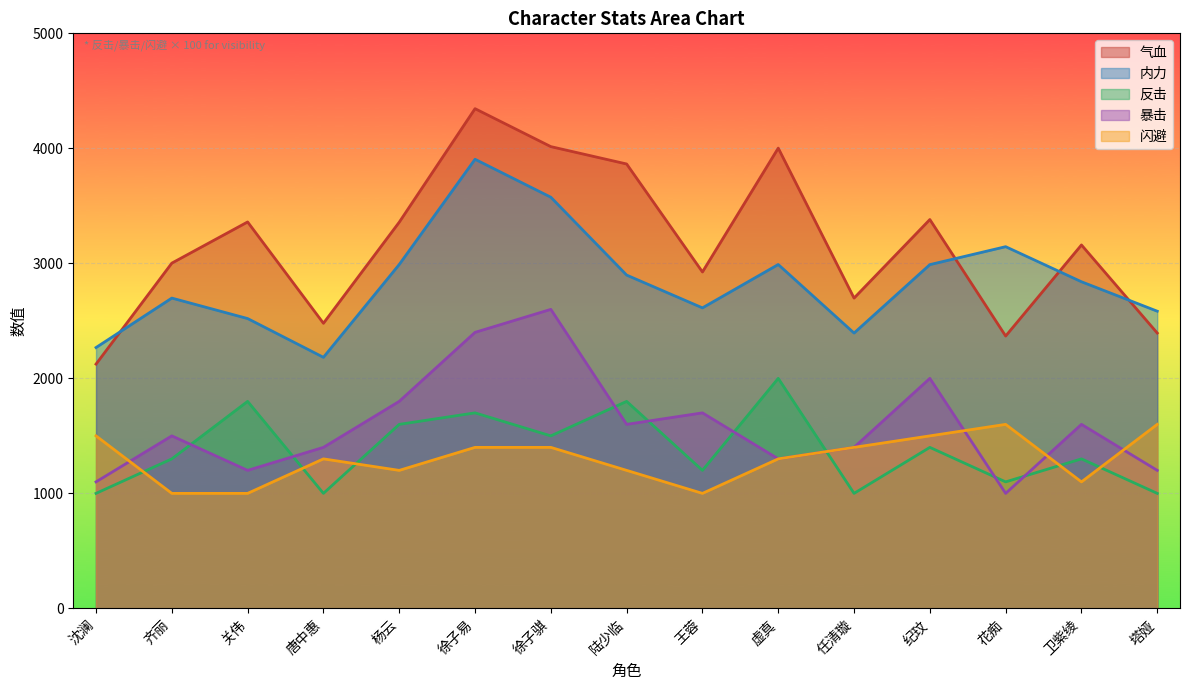

True or false: 内力 has a value of 2698 at 齐丽.

True